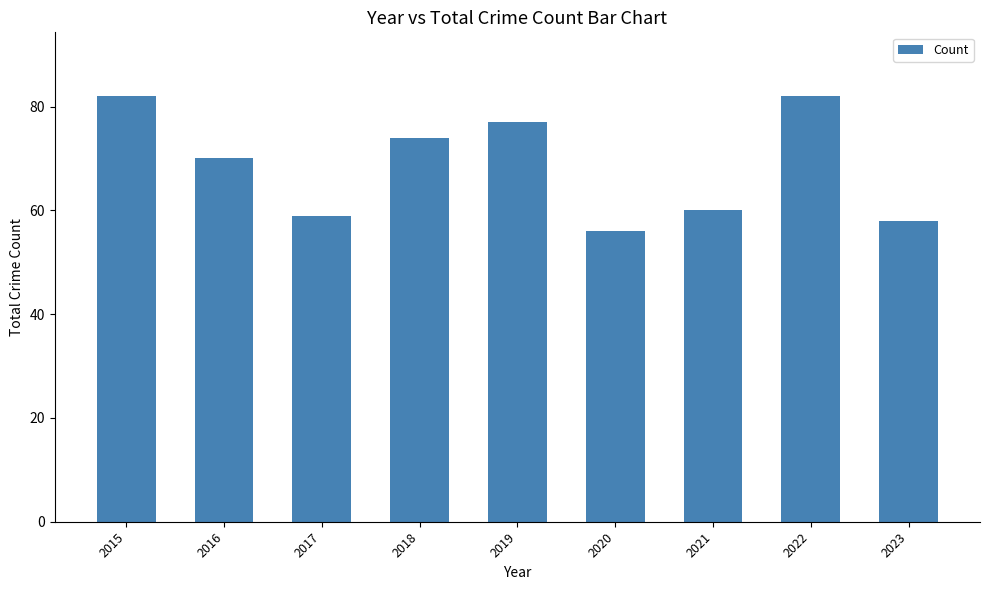

Reading left to right, extract all data points from this chart.

2015=82	2016=70	2017=59	2018=74	2019=77	2020=56	2021=60	2022=82	2023=58